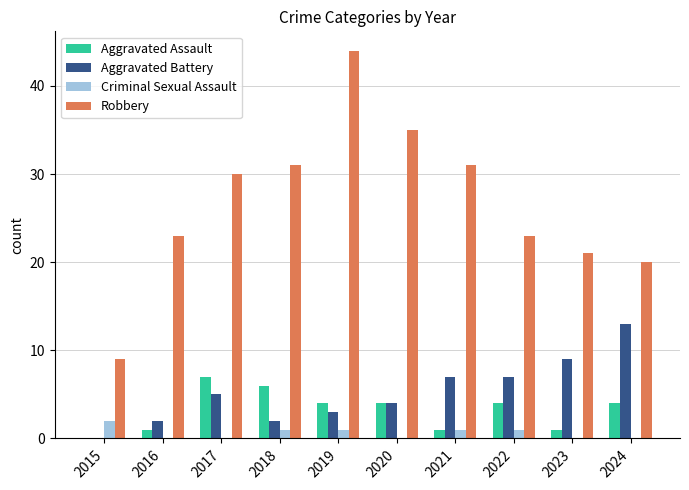

At which label does Robbery reach its peak?

2019